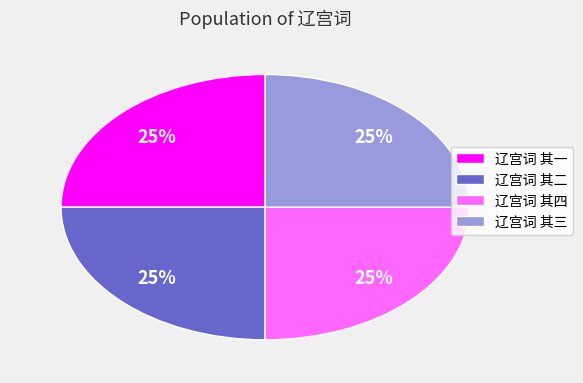

What percentage is the 辽宫词 其四 slice, to the nearest percent?

25%